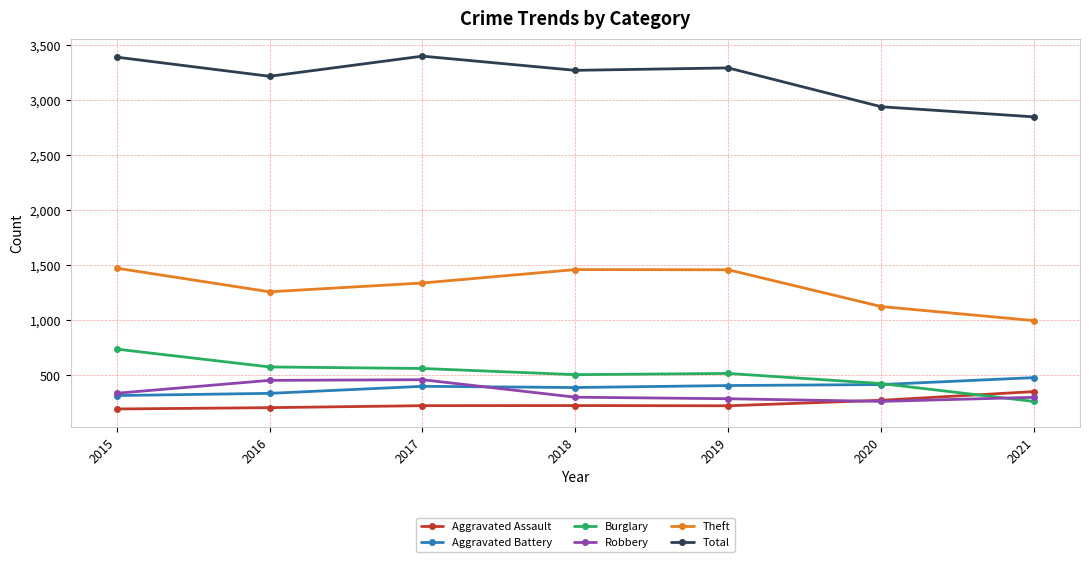

True or false: Theft has a value of 2418 at 2019.

False